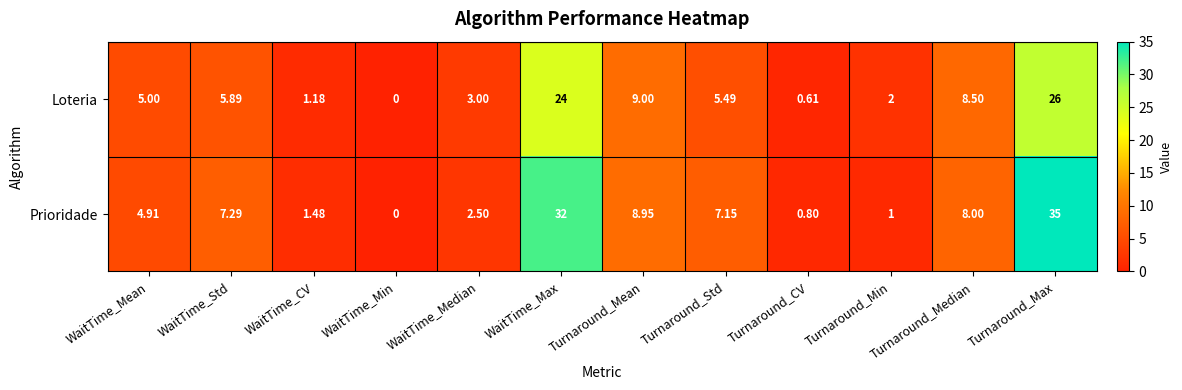

Which series has the largest total across all categories?

Prioridade